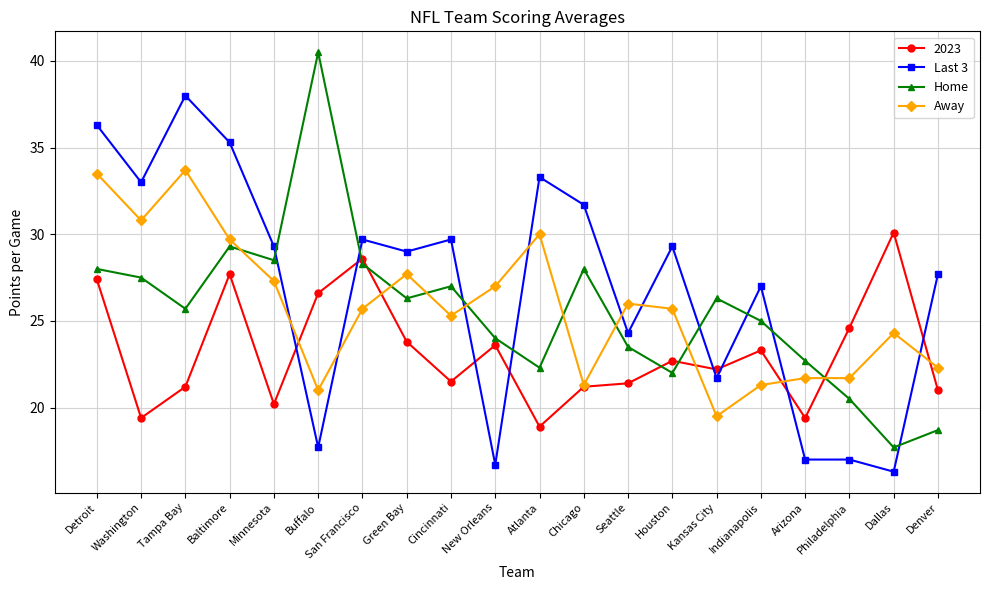

What is the maximum value for Last 3?

38.0